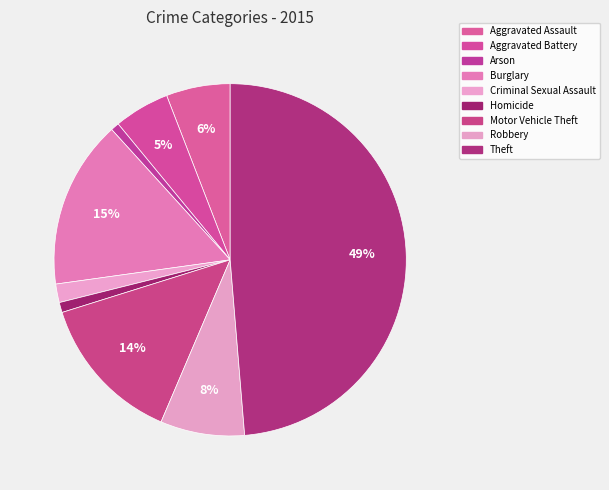

To the nearest percent, what portion does Burglary represent?

15%